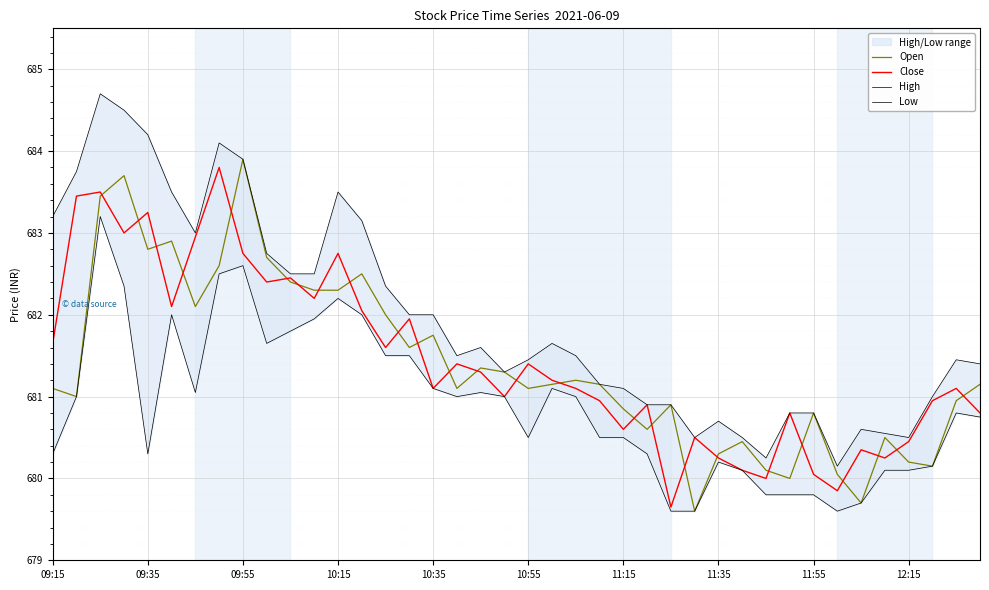

What is the lowest value of the Open series?

679.6